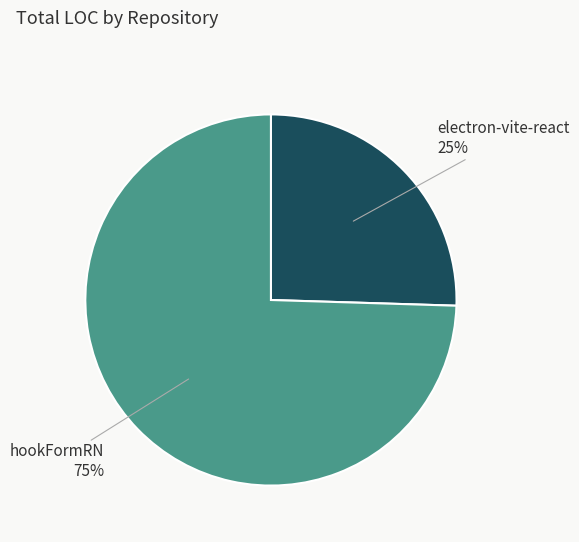

Does any single category account for the majority?

Yes